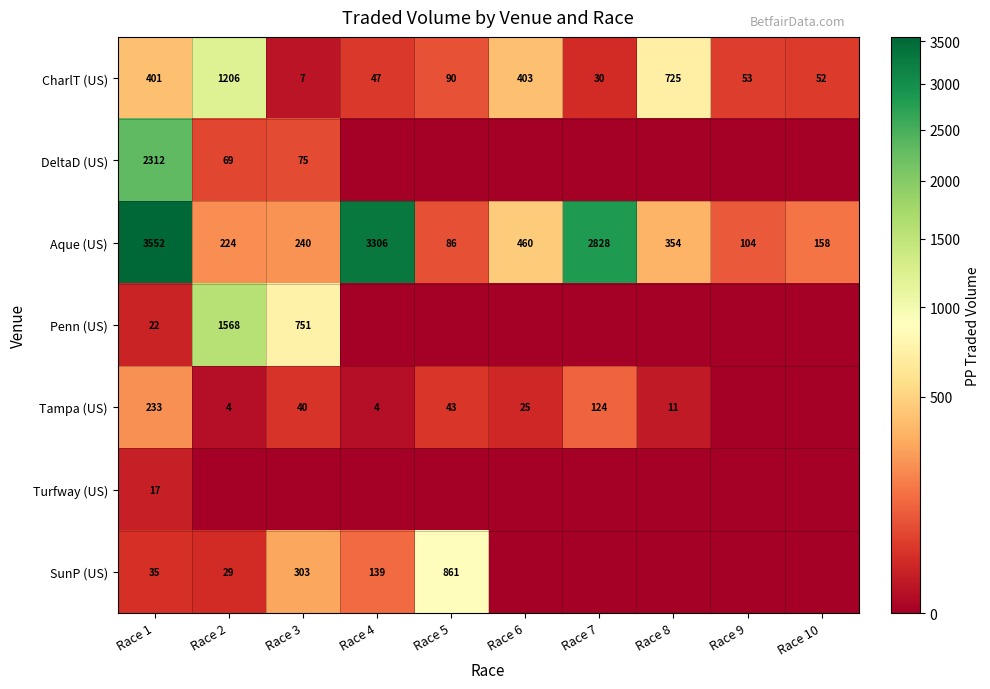

List the labels in order of Aque (US) value, smallest first.

Race 5, Race 9, Race 10, Race 2, Race 3, Race 8, Race 6, Race 7, Race 4, Race 1